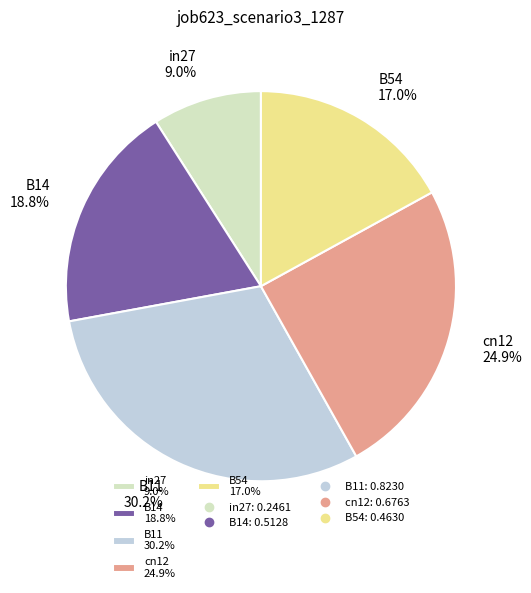

How much of the chart is everything except B11?

69.8%